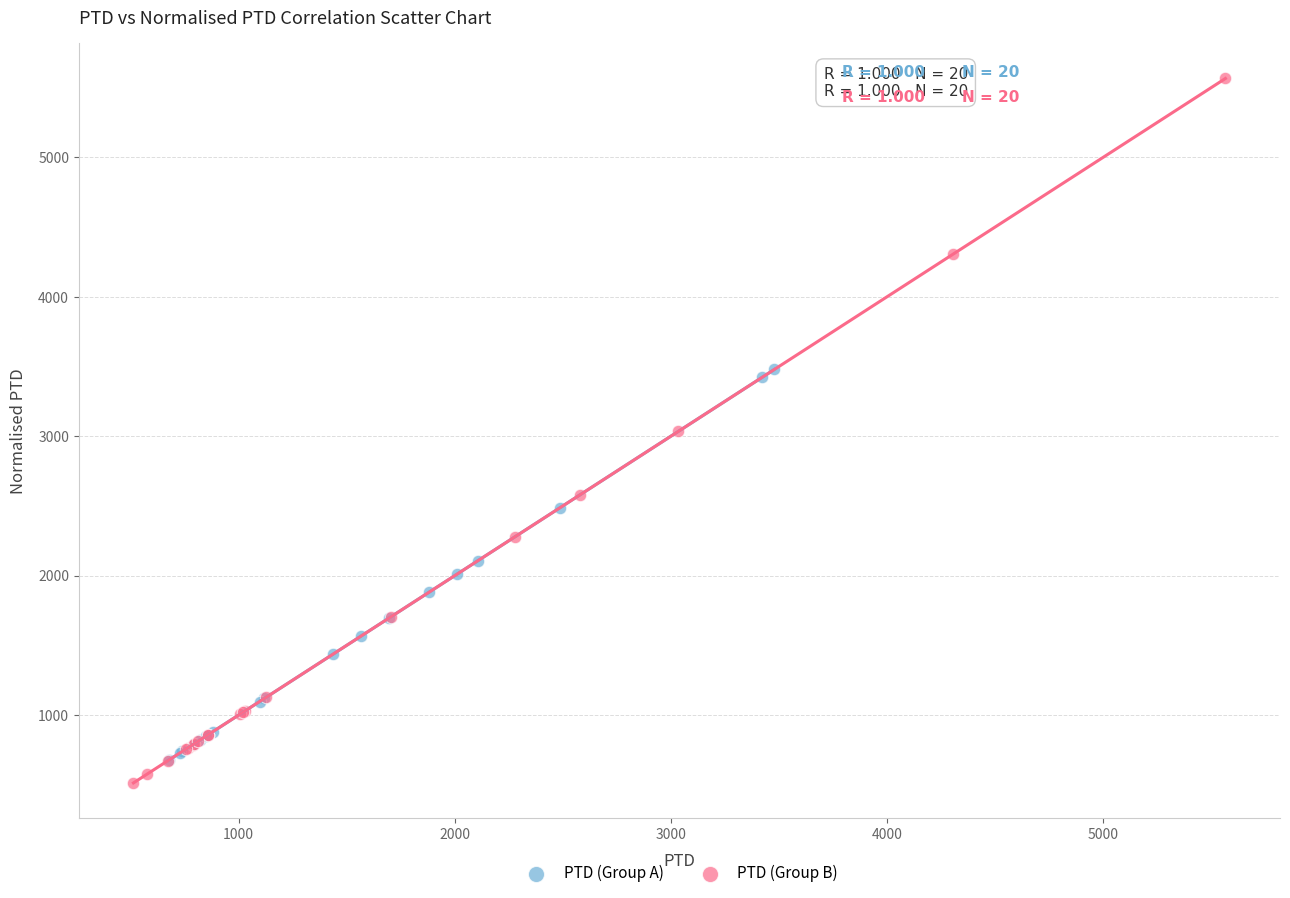

Which series has the widest spread of Y values?

PTD (Group B)